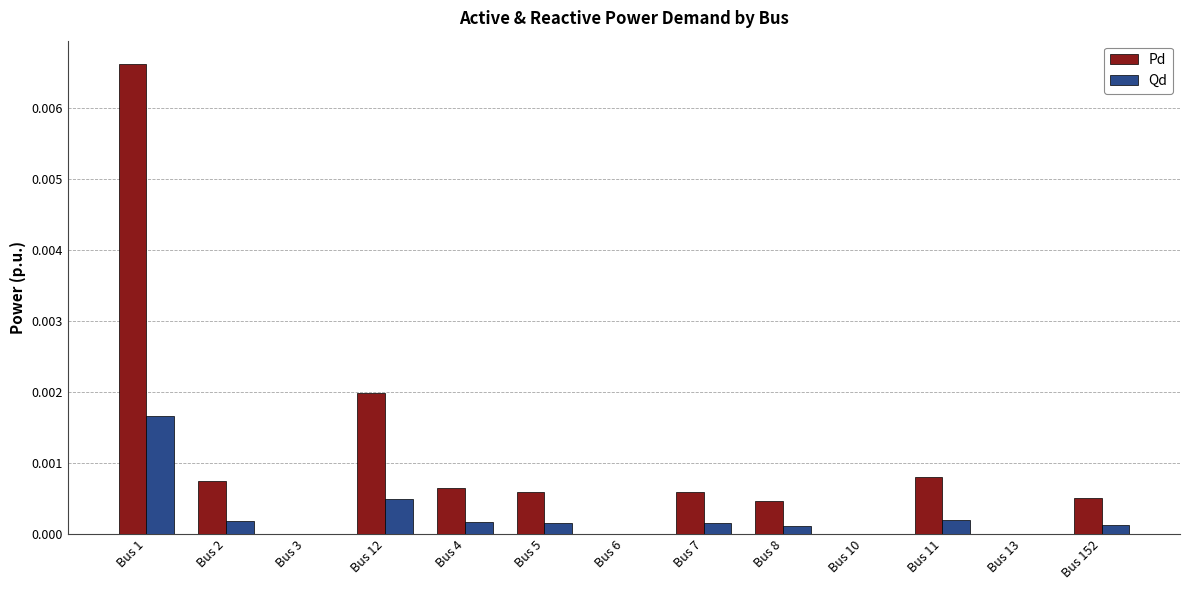

Which series has the largest total across all categories?

Pd